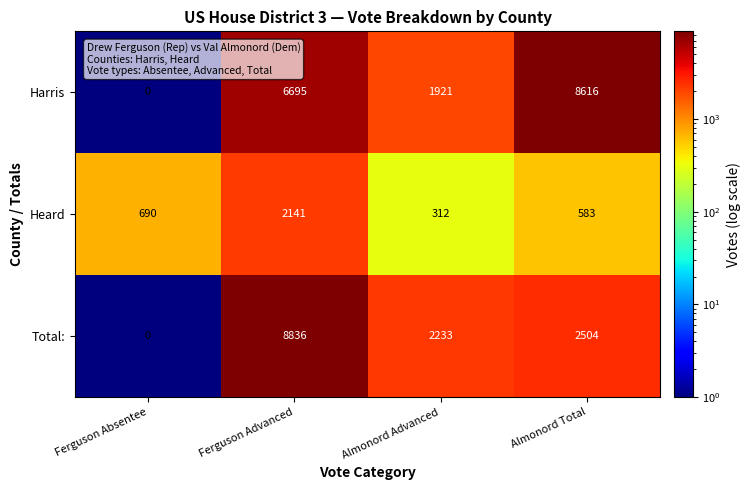

Reading left to right, transcribe all the data shown in this chart.

Harris: Ferguson Absentee=0	Ferguson Advanced=6695	Almonord Advanced=1921	Almonord Total=8616
Heard: Ferguson Absentee=690	Ferguson Advanced=2141	Almonord Advanced=312	Almonord Total=583
Total:: Ferguson Absentee=0	Ferguson Advanced=8836	Almonord Advanced=2233	Almonord Total=2504